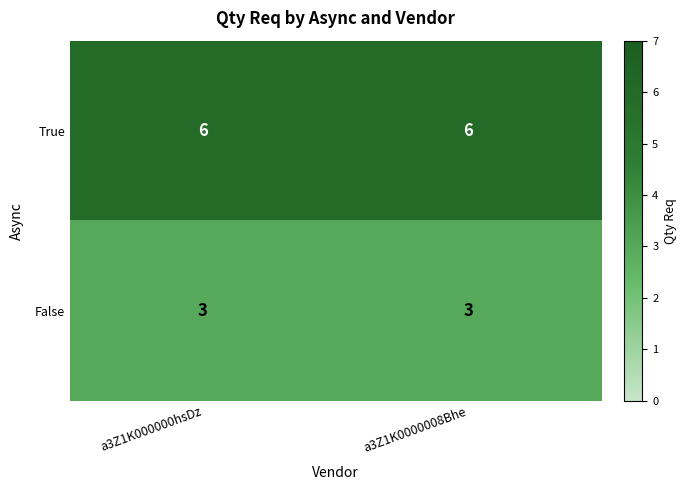

What is the total value across all series at a3Z1K000000hsDz?

9